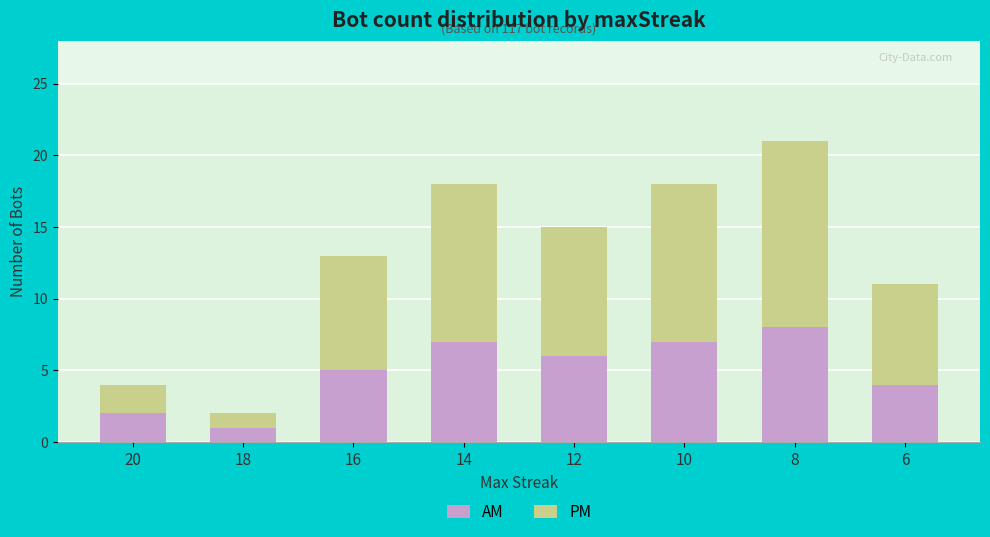

What is the average value of the AM series?

5